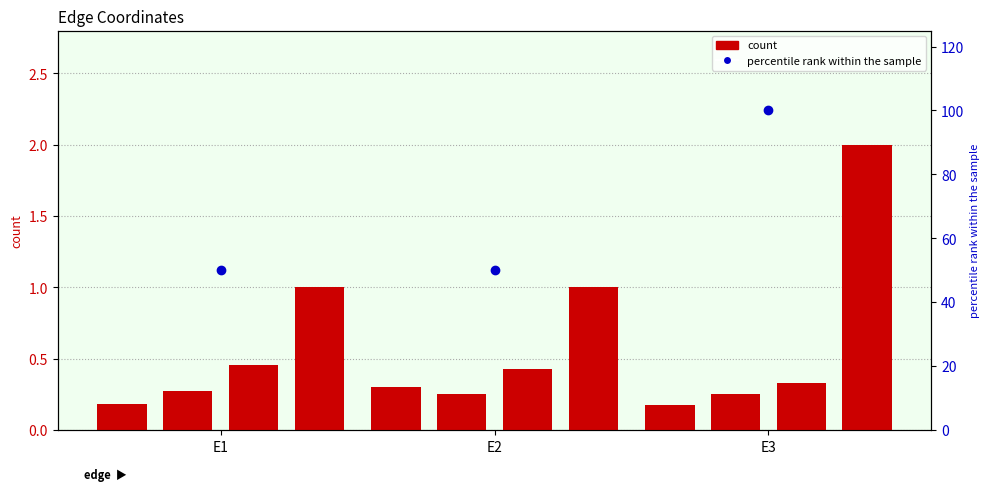

How many bars are there in each group?

4